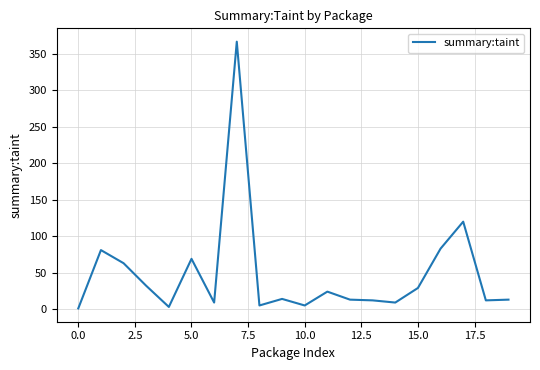

What is the greatest value displayed?

367